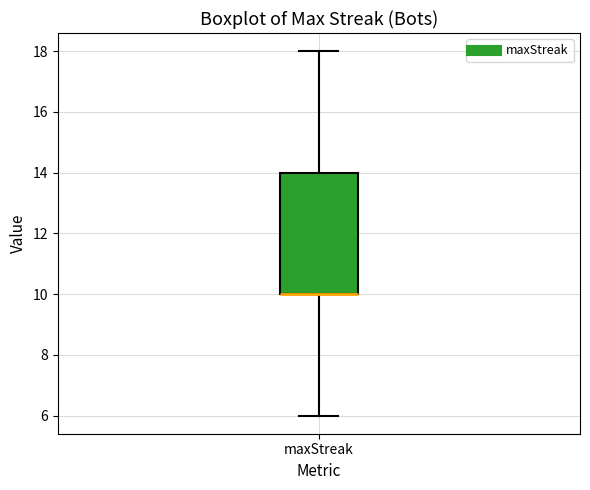

Where does the upper whisker of the box for maxStreak end on the y-axis? The values are not printed on the chart, so give them approximately, as read against the axis.

18